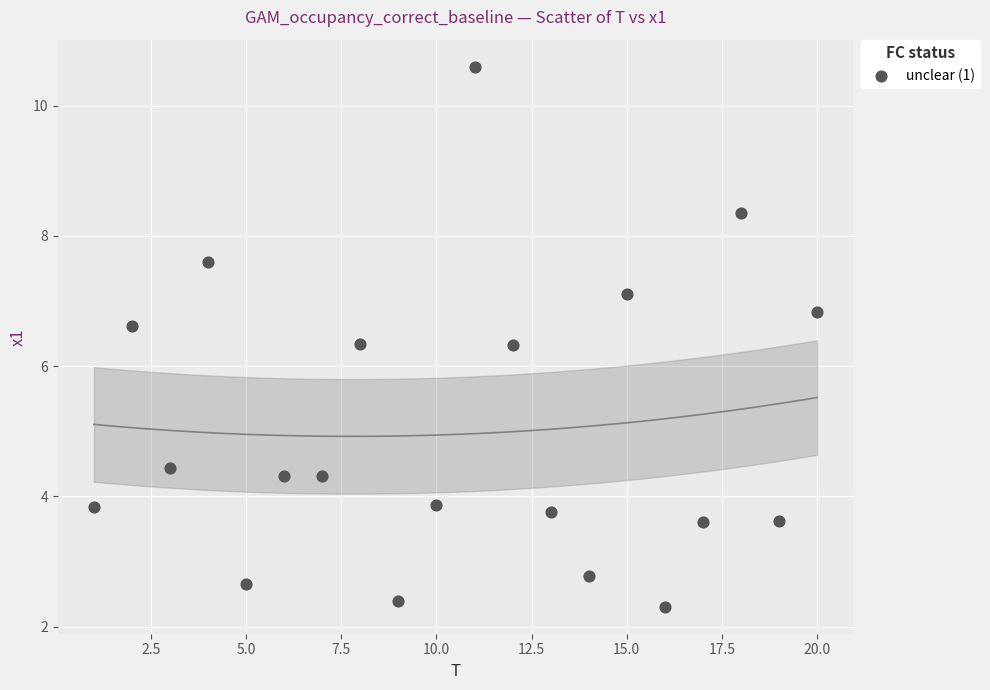

What is the range of Y values (max minus min)?

8.3